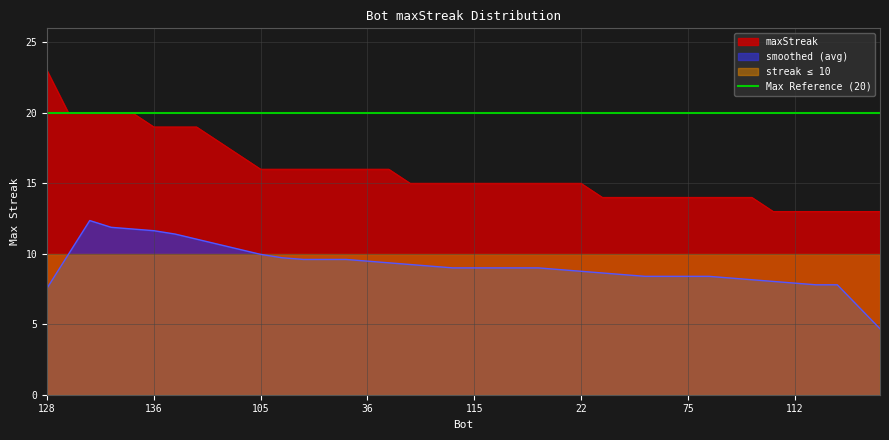

Rank the categories by value from highest to lowest.

128, 107, 92, 44, 18, 136, 124, 11, 0, 94, 105, 91, 72, 61, 53, 36, 8, 140, 125, 116, 115, 95, 57, 55, 26, 22, 133, 106, 104, 96, 75, 73, 52, 3, 134, 112, 98, 80, 50, 38